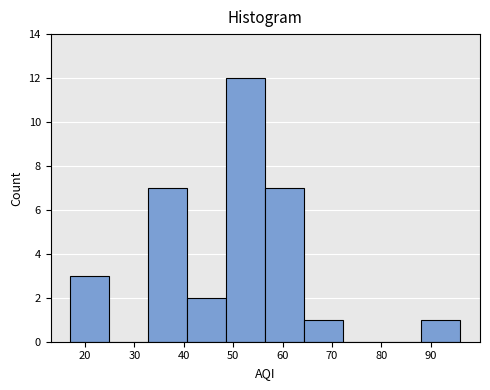

Which range on the x-axis has the tallest bar?

48.6 to 56.5